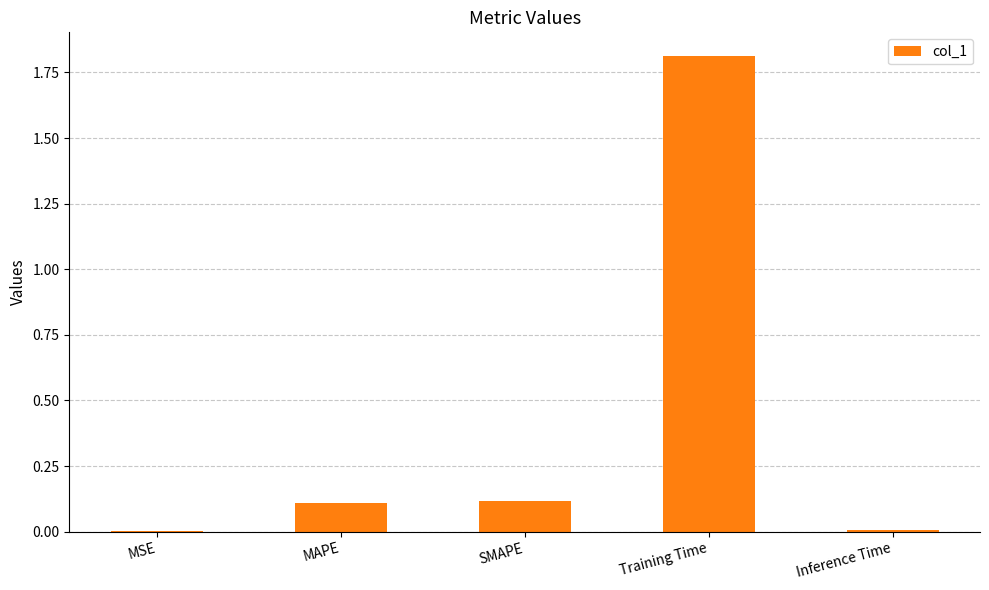

Which category has the highest value across all series?

Training Time